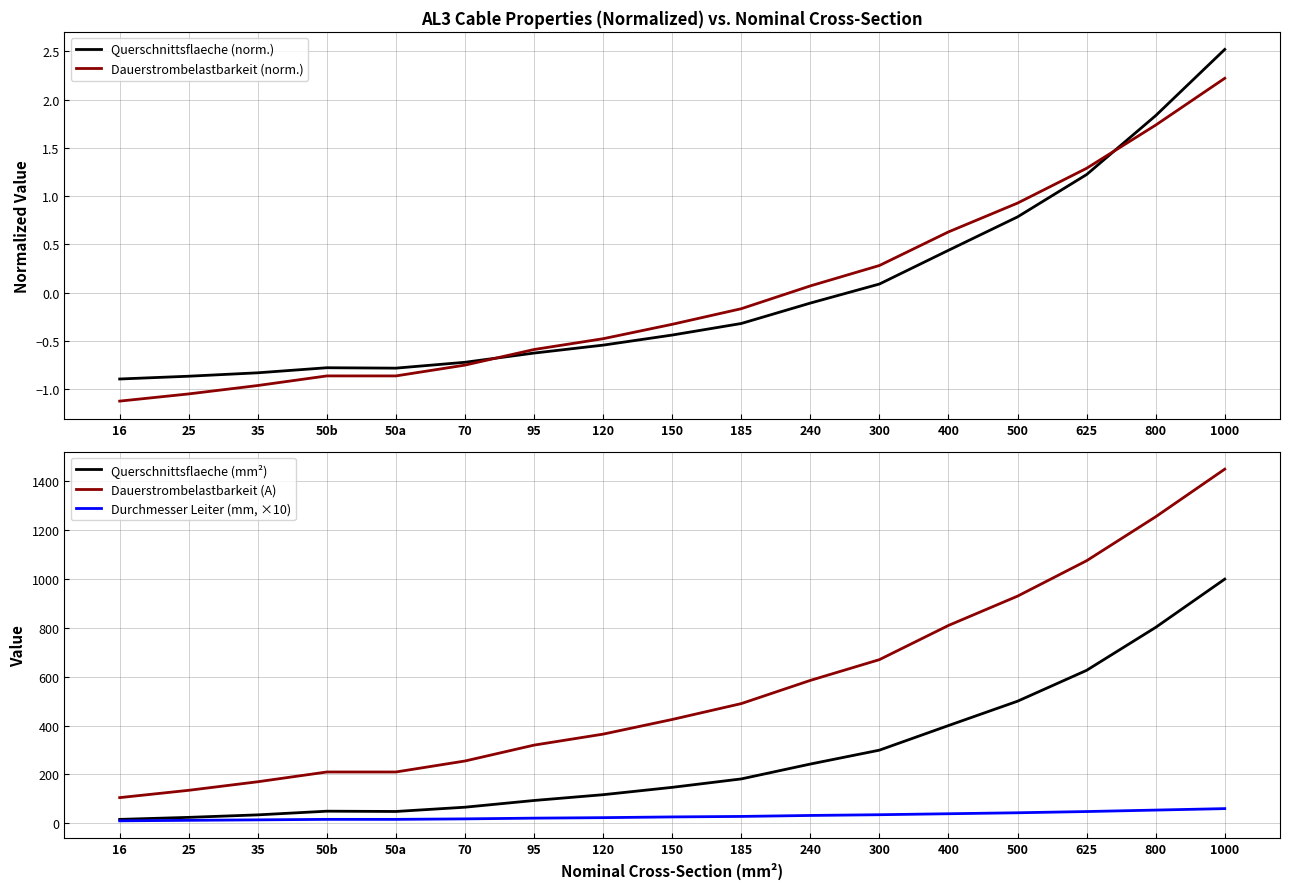

What is the difference between the maximum and minimum values in the Dauerstrombelastbarkeit (A) series?

1345.0